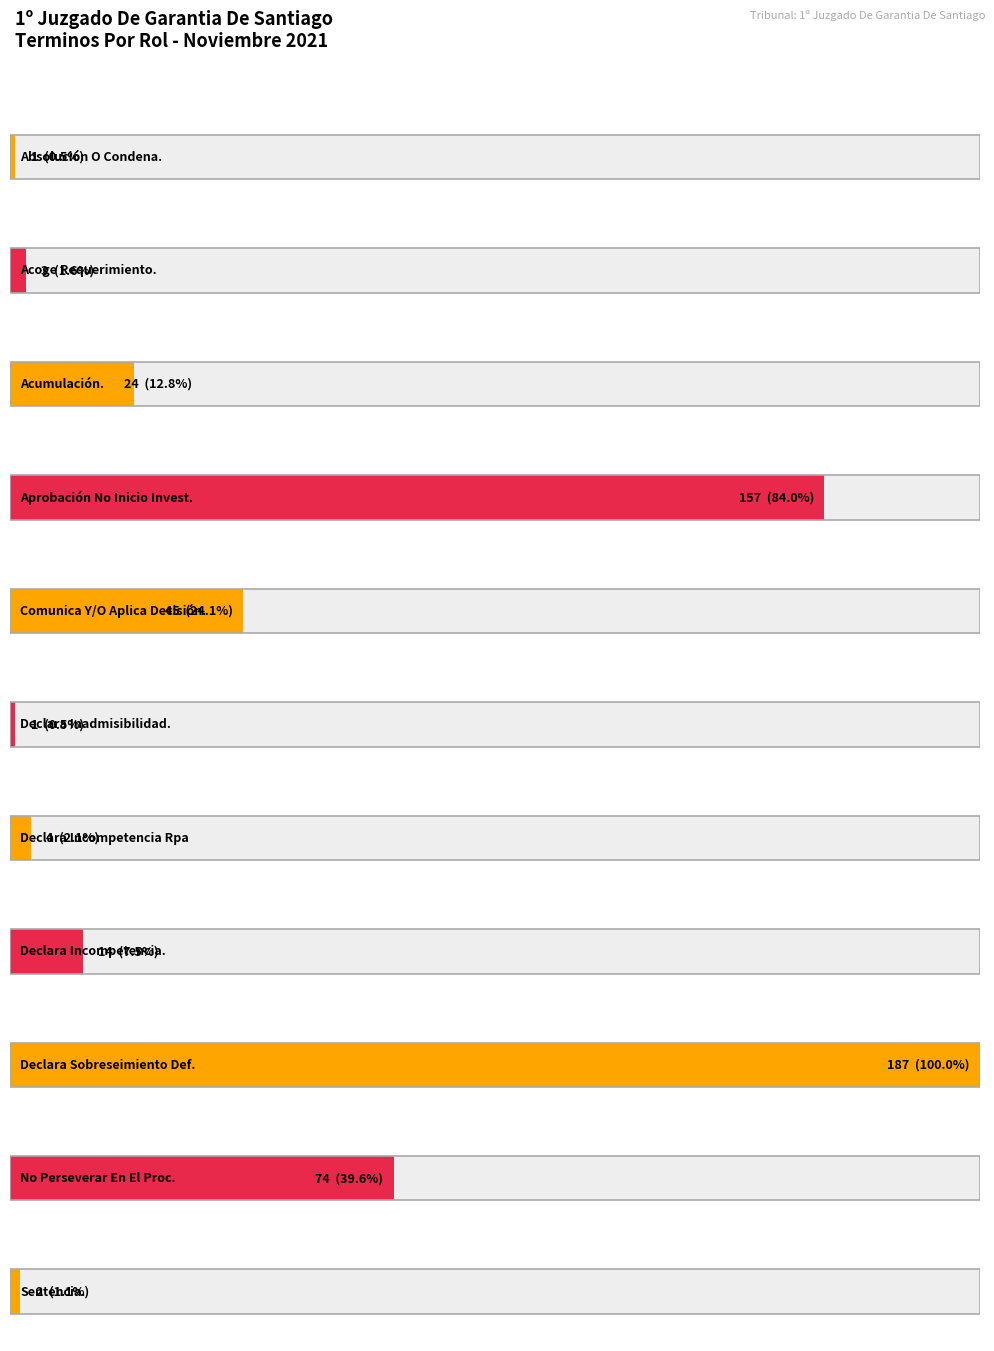

Reading left to right, transcribe all the data shown in this chart.

1	3	24	157	45	1	4	14	187	74	2